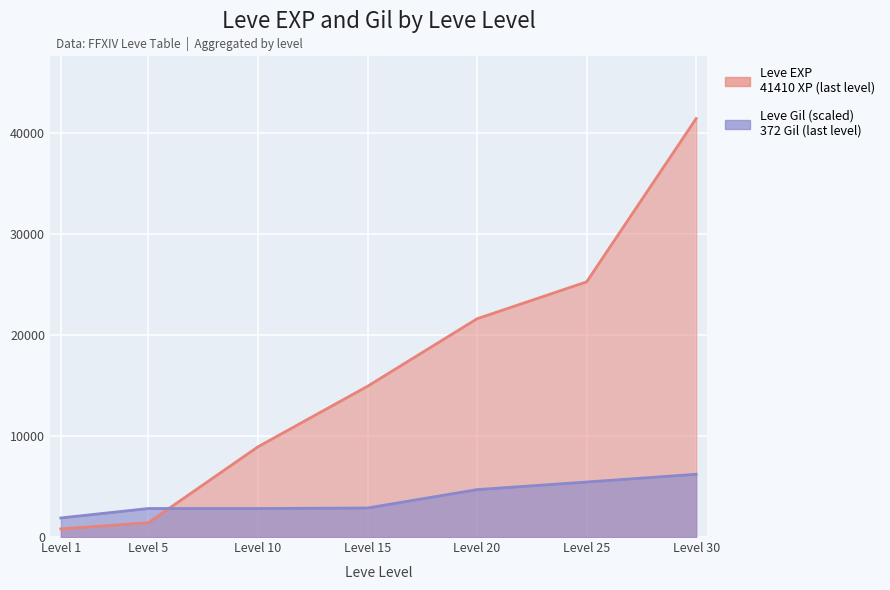

Which has a higher value, Level 20 or Level 5?

Level 20